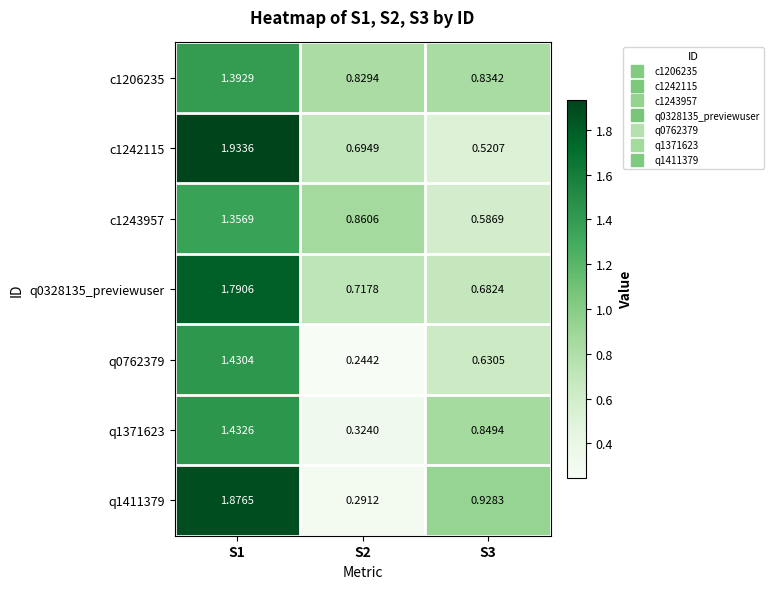

Is the value of q0762379 at S3 greater than the value of c1206235 at S1?

No